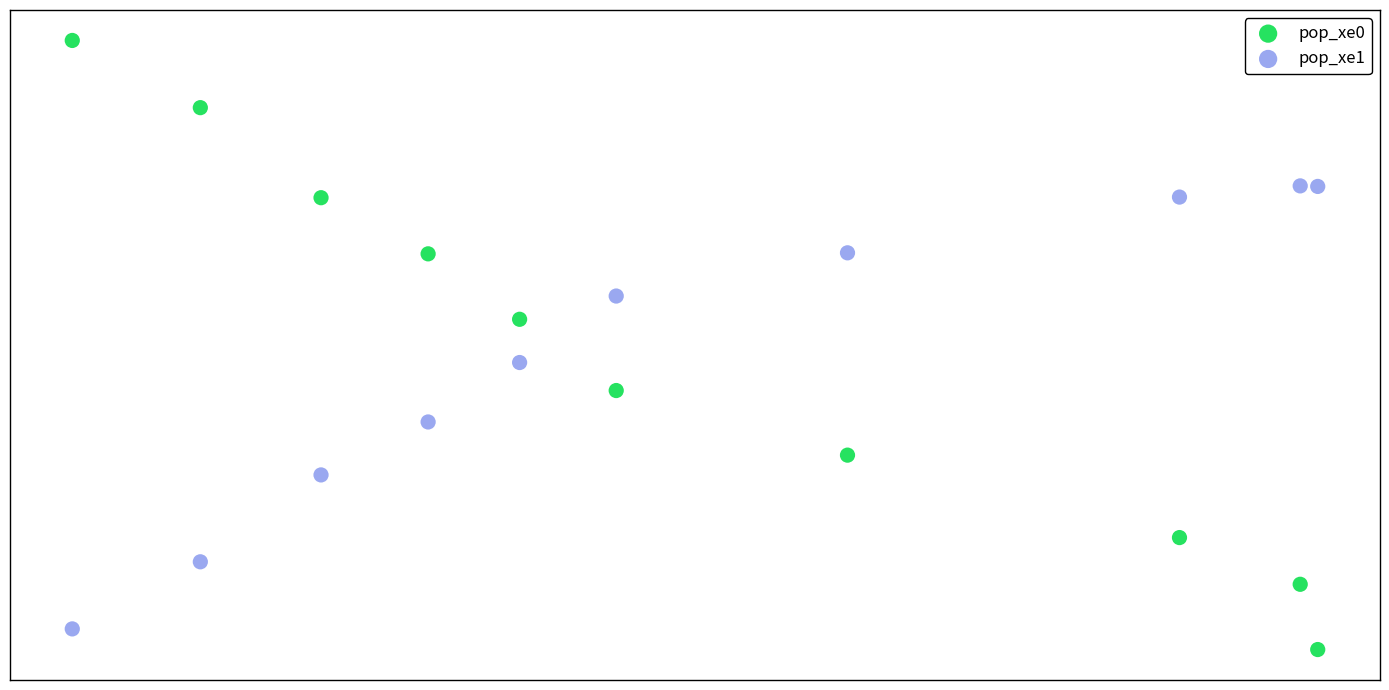

Which series contains the highest Y value?

pop_xe0